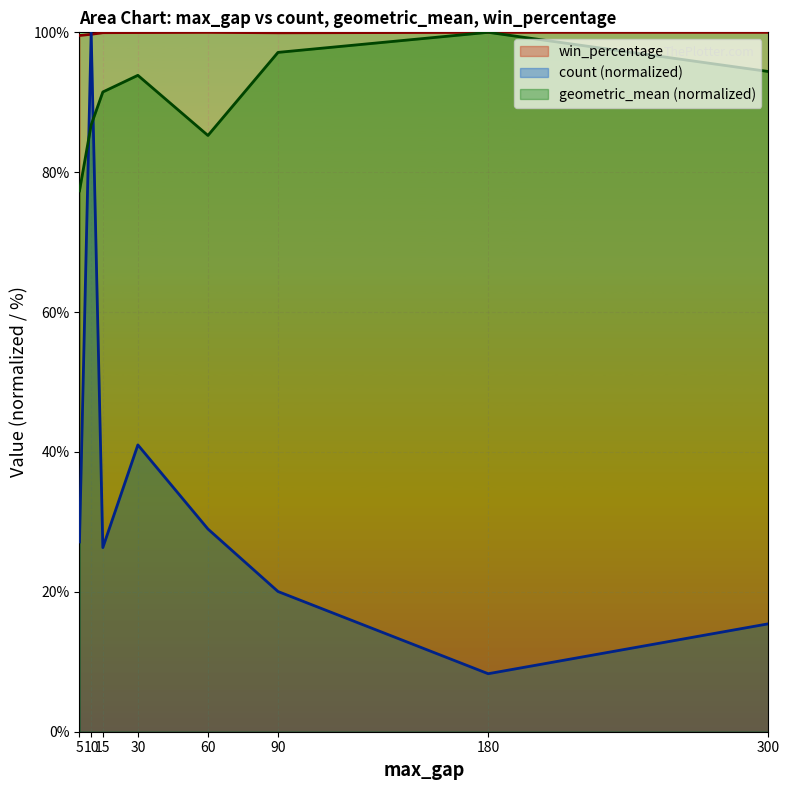

What is the average value of the geometric_mean series?

90.8